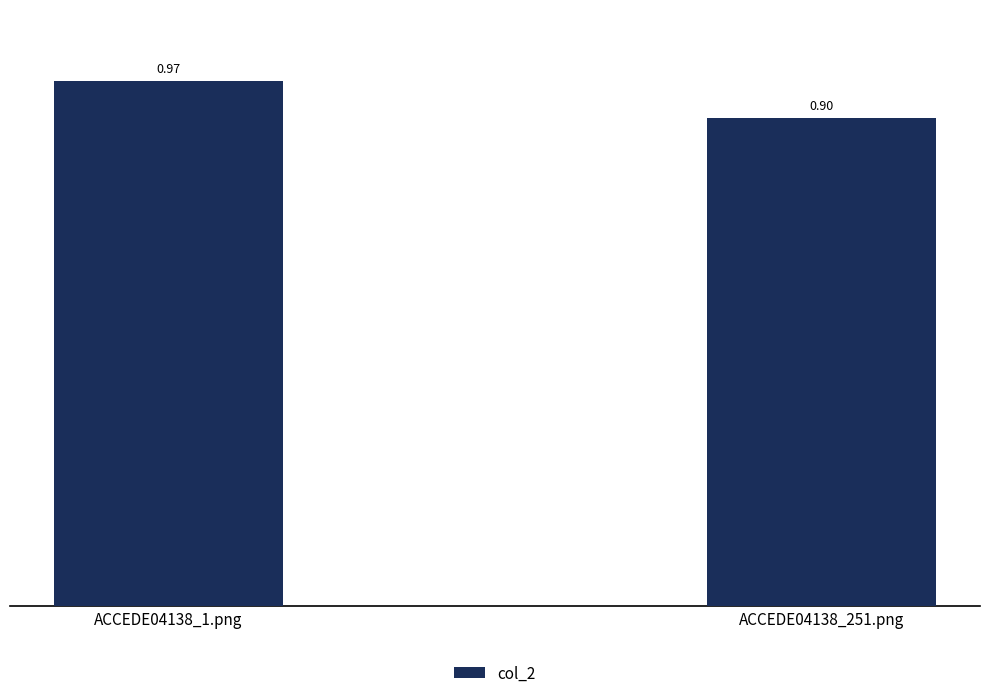

Is it true that the value at ACCEDE04138_251.png is 1.3?

False